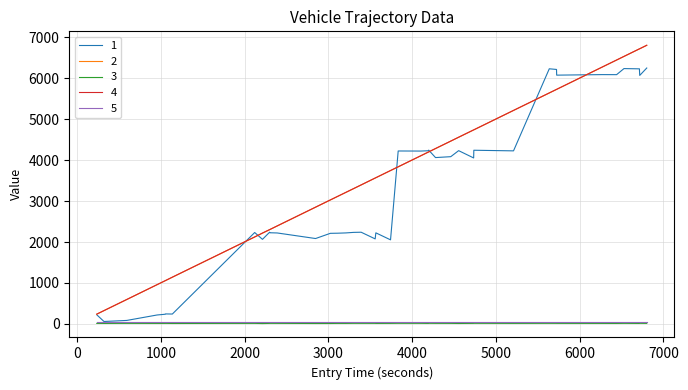

True or false: 3 and 4 cross at least once.

False